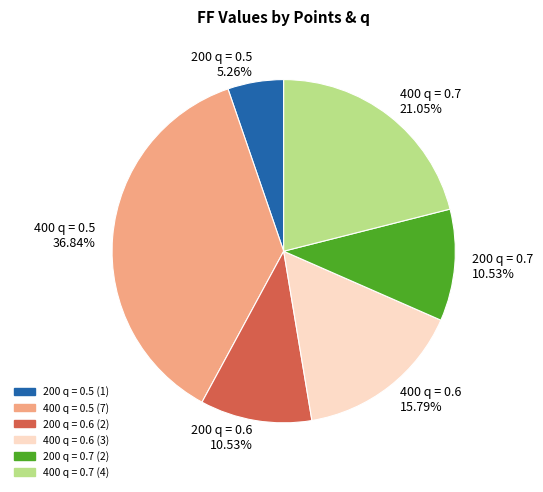

What percentage do 200 q = 0.6 and 400 q = 0.5 together represent?

47.4%